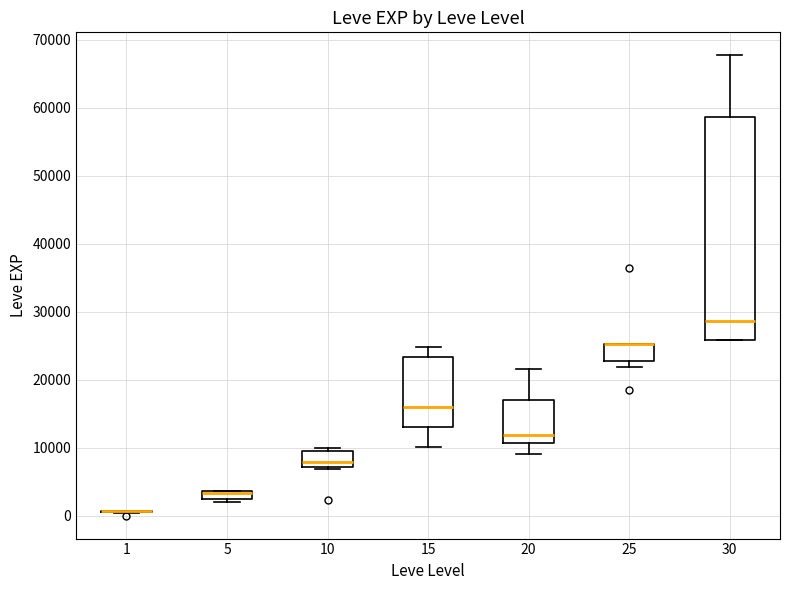

Where is the upper edge of the box at x = 20 on the y-axis? The values are not printed on the chart, so give them approximately, as read against the axis.

17000